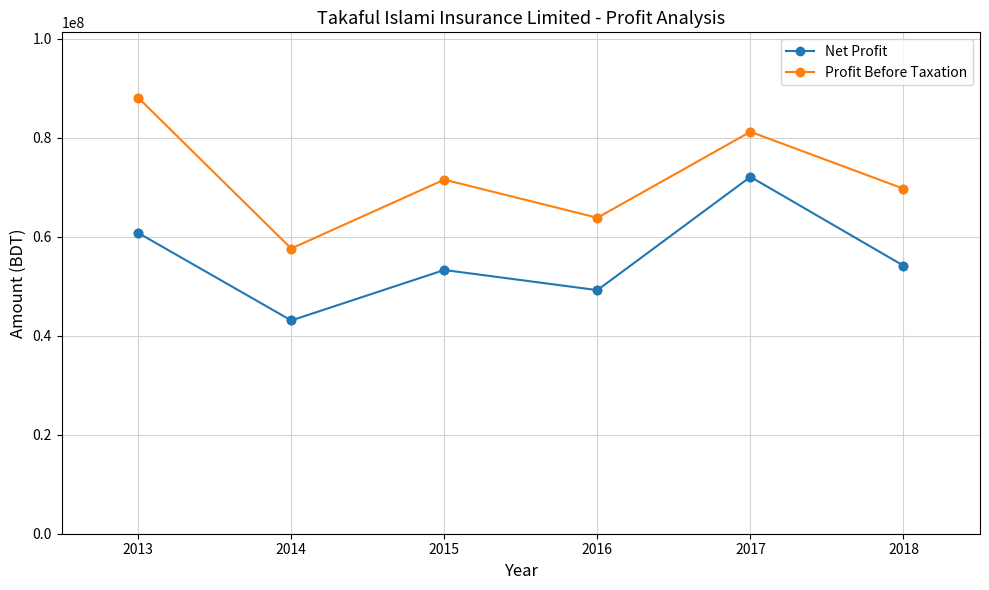

At which category is the sum across all series the highest?

2017